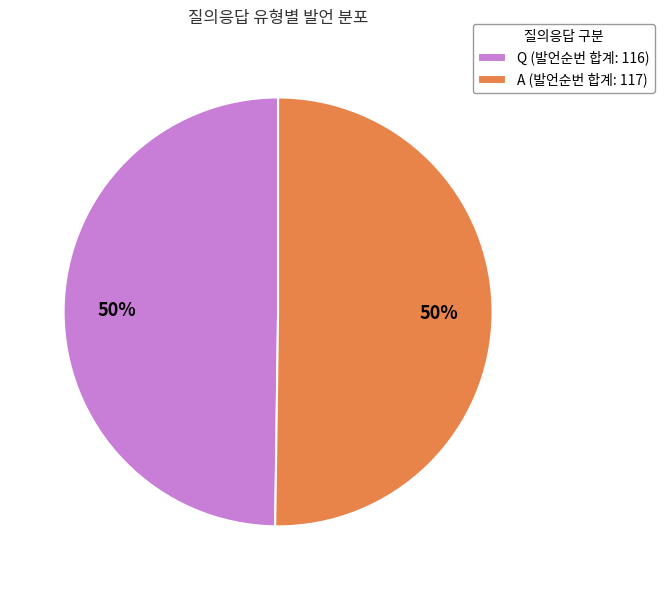

Combined, do Q (발언순번 합계: 116) and A (발언순번 합계: 117) account for over 50%?

Yes